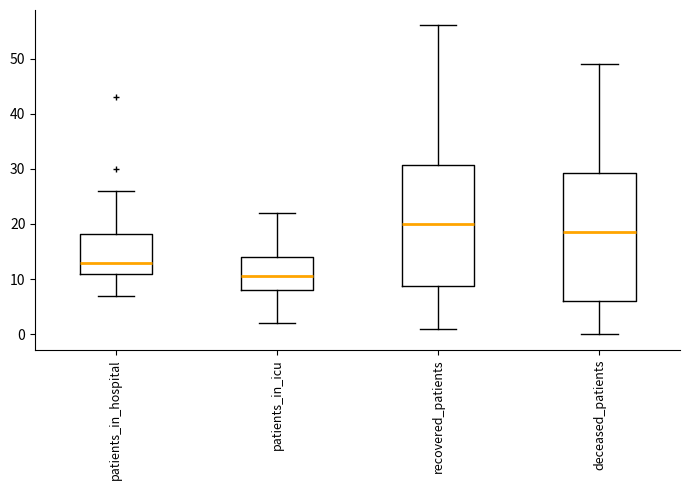

Which box is the tallest, from its lower edge to its upper edge?

deceased_patients